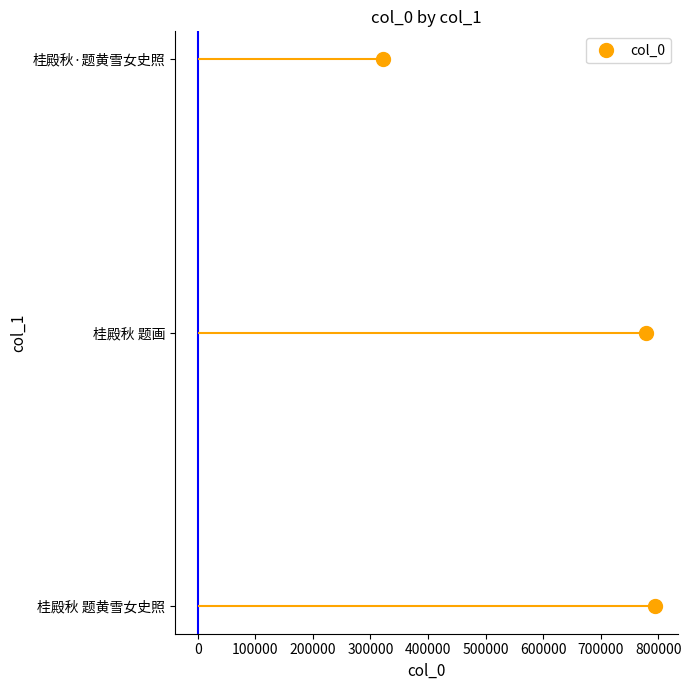

True or false: the data shows 1 at −100000.

False